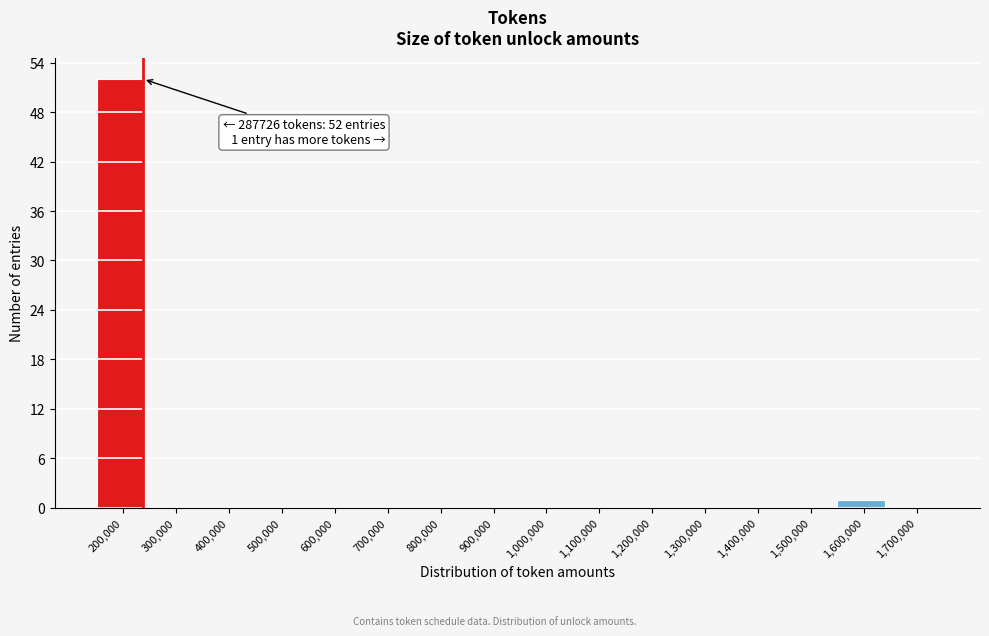

Reading left to right, what are all the values shown in this chart?

200,000=52	300,000=0	400,000=0	500,000=0	600,000=0	700,000=0	800,000=0	900,000=0	1,000,000=0	1,100,000=0	1,200,000=0	1,300,000=0	1,400,000=0	1,500,000=0	1,600,000=1	1,700,000=0